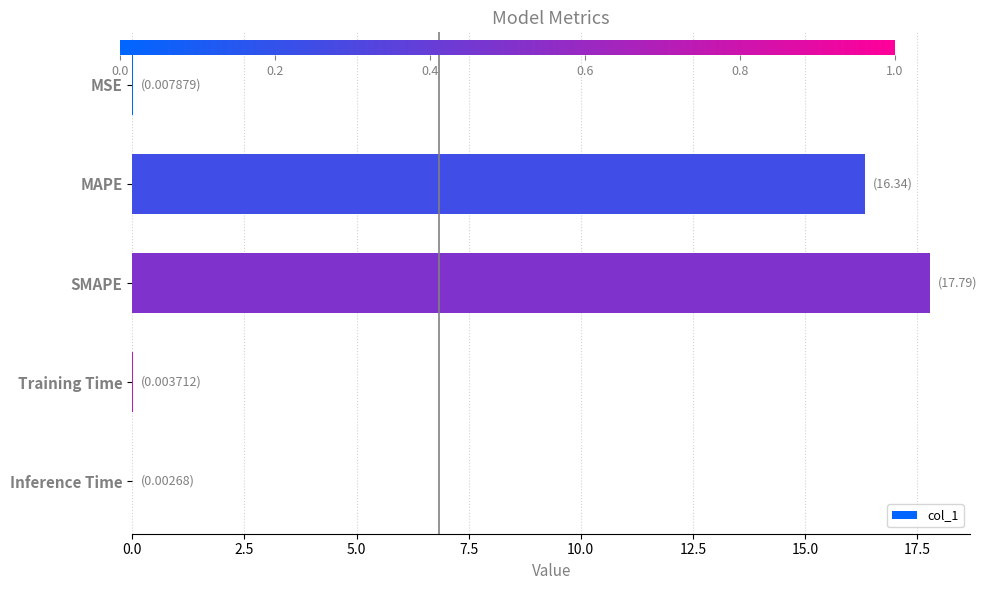

What is the sum of all values?

34.1